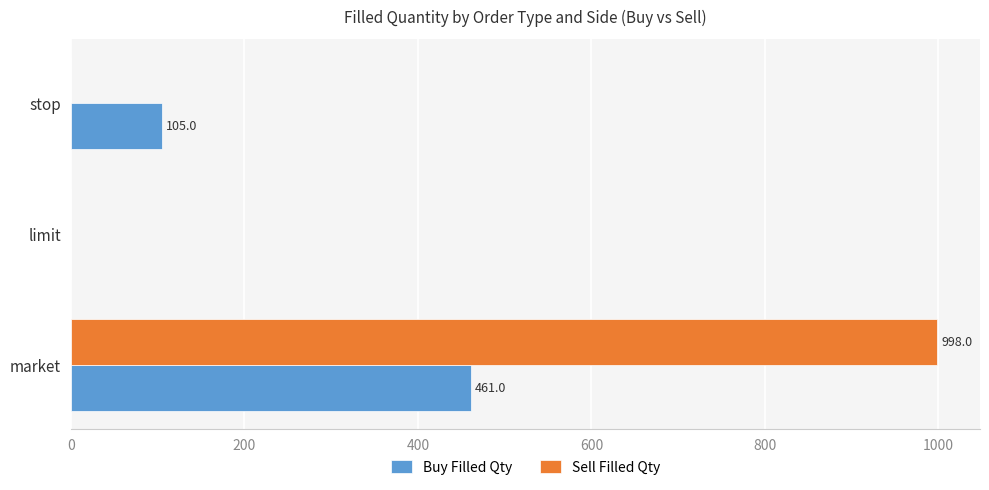

The value of Buy Filled Qty at limit is 0. True or false?

True